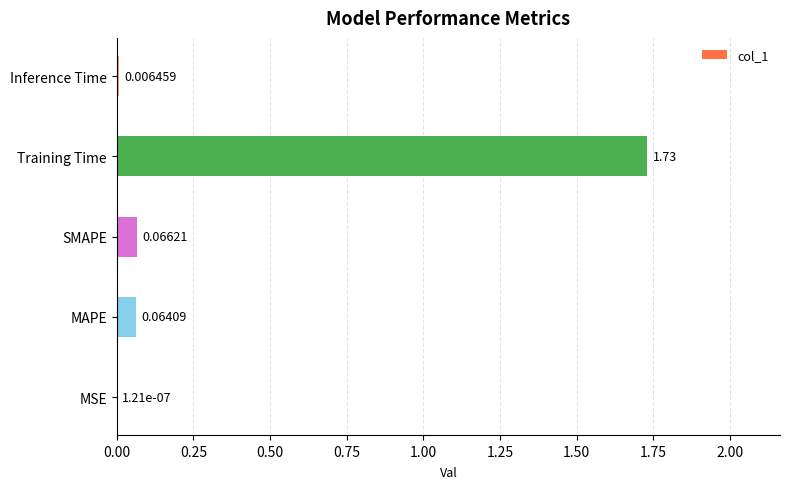

Which has a higher value, Training Time or Inference Time?

Training Time